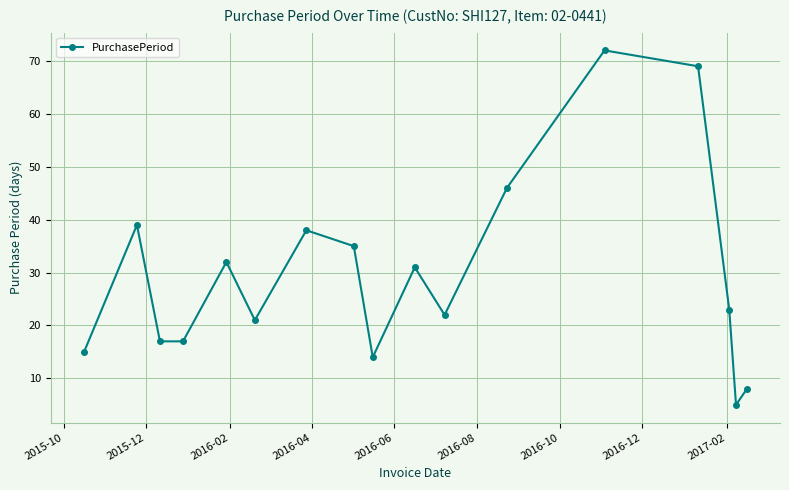

What is the value of the 10th point from the left?

31